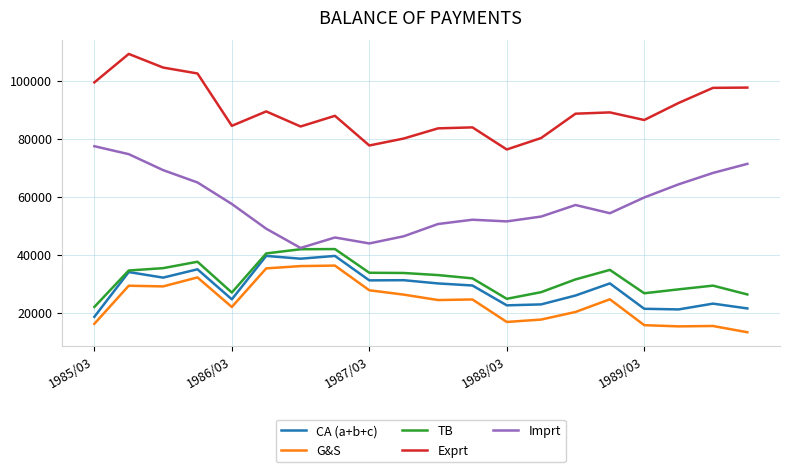

Which series has the largest total across all categories?

Exprt